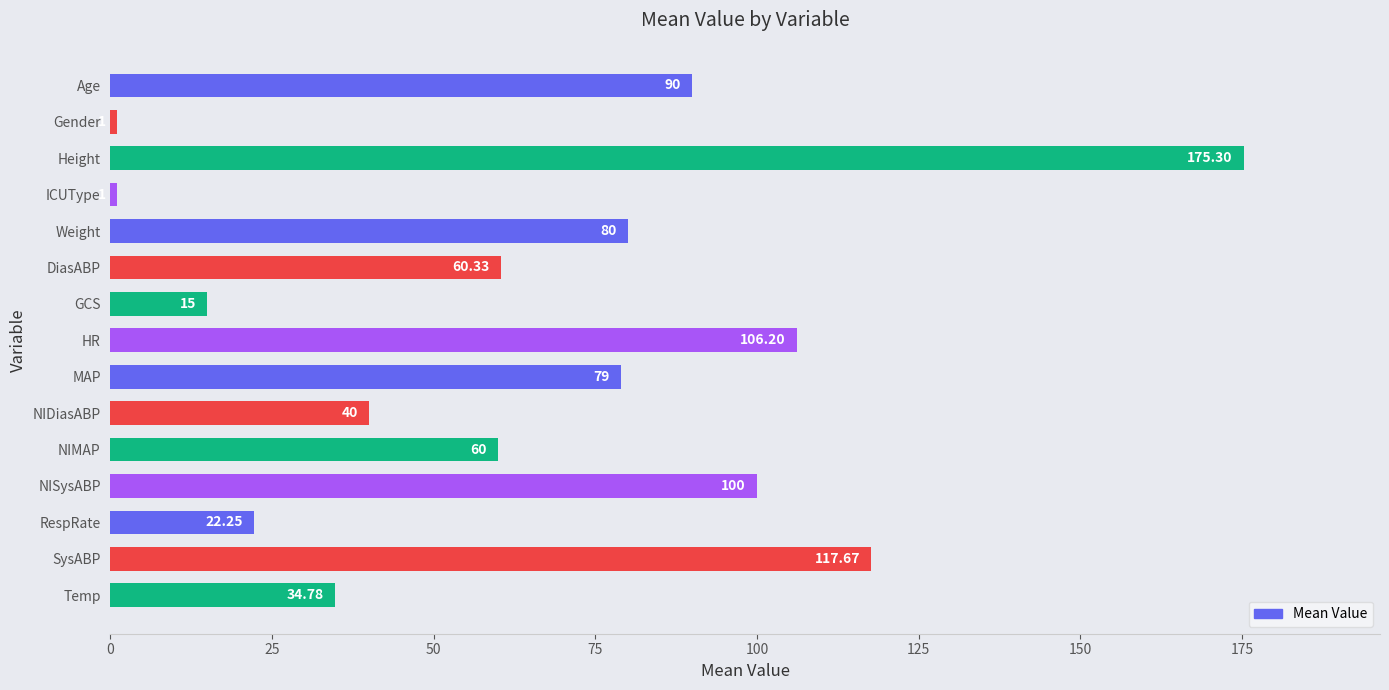

What is the difference between the second highest and minimum values?

116.7